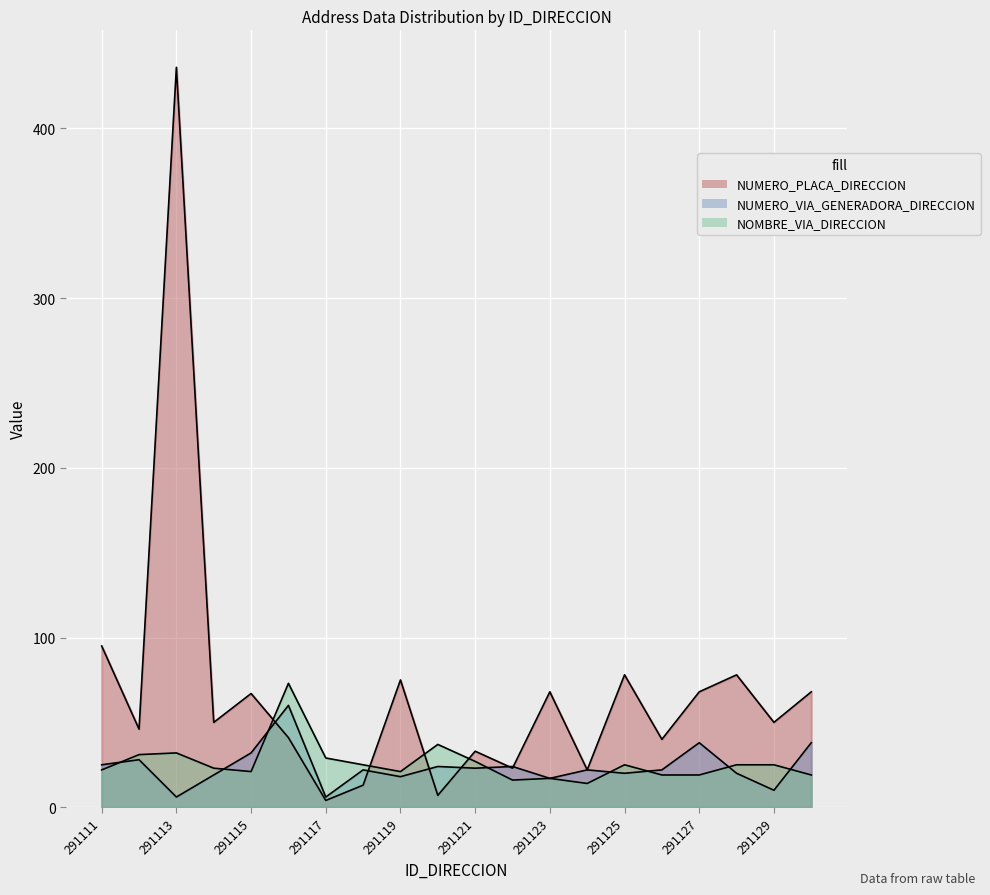

Which category has the highest value in the NUMERO_VIA_GENERADORA_DIRECCION series?

291116